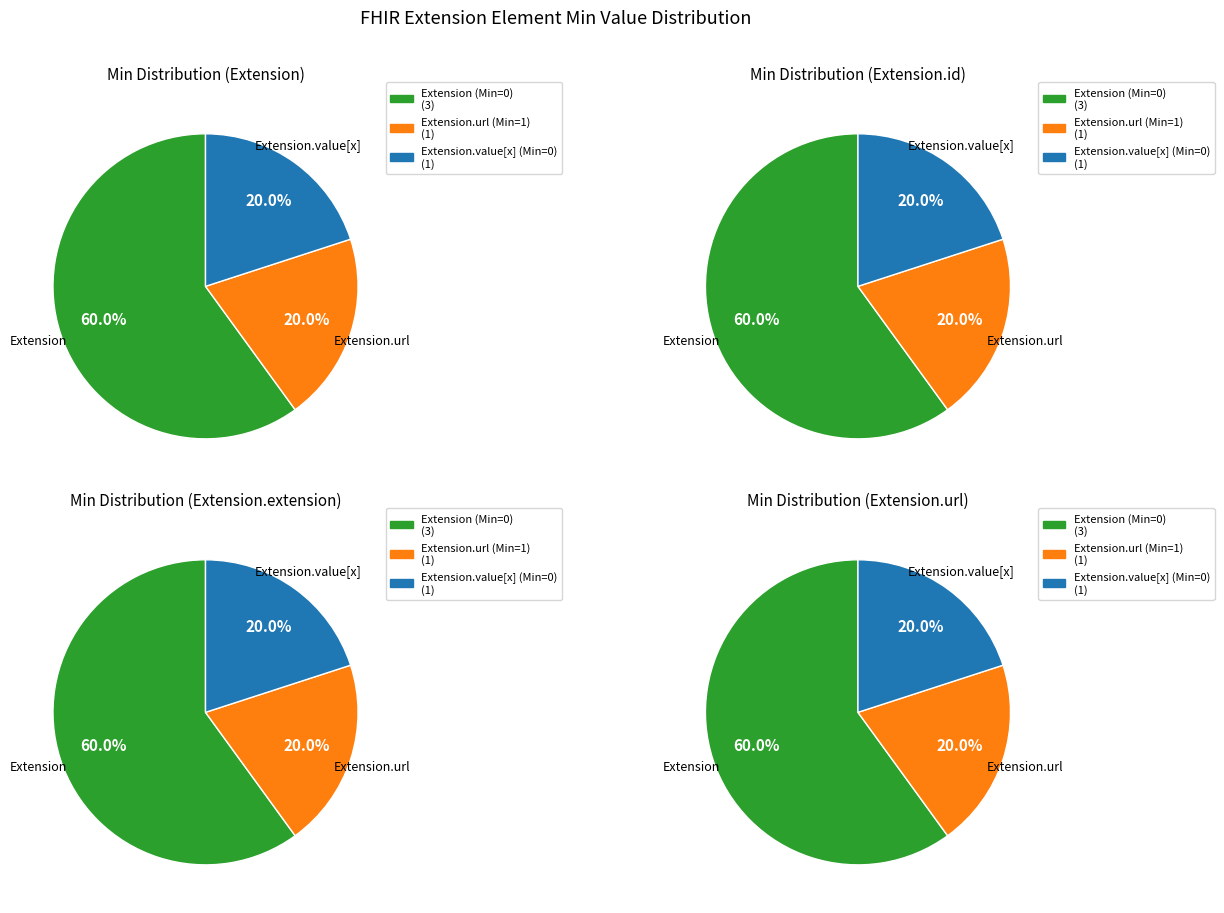

Which has a higher value, Extension.extension or Extension.value[x]?

Extension.extension